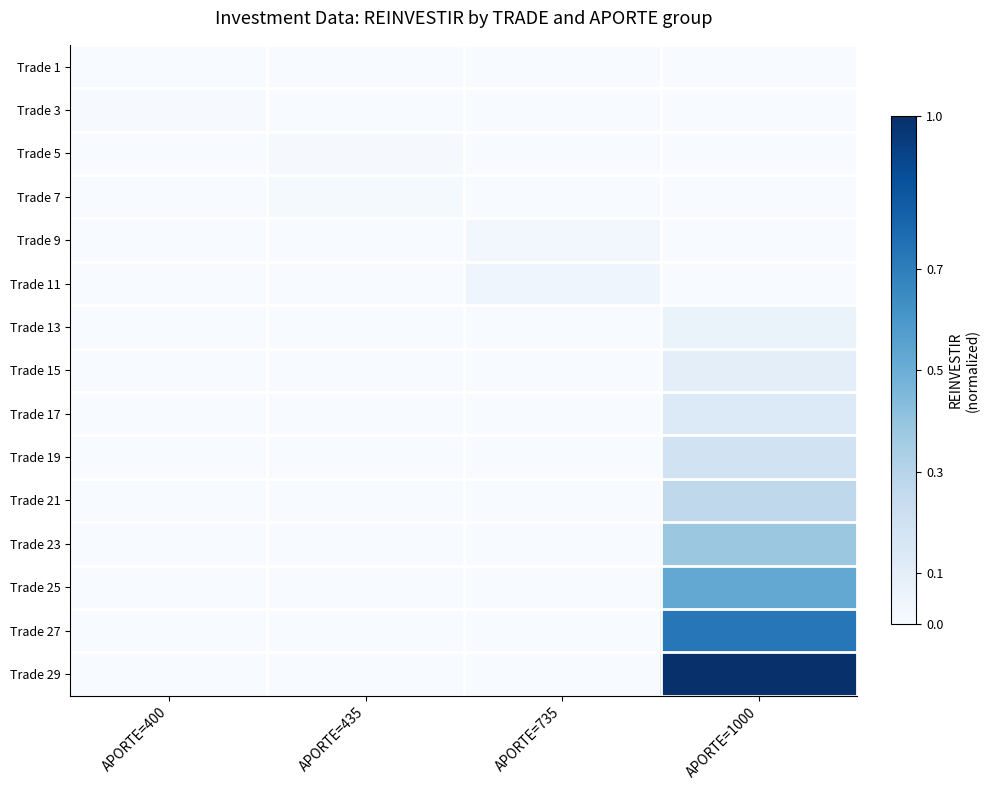

Reading left to right, extract all data points from this chart.

Trade 1: APORTE=400=0.0	APORTE=435=0.0	APORTE=735=0.0	APORTE=1000=0.0
Trade 3: APORTE=400=0.0	APORTE=435=0.0	APORTE=735=0.0	APORTE=1000=0.0
Trade 5: APORTE=400=0.0	APORTE=435=0.0	APORTE=735=0.0	APORTE=1000=0.0
Trade 7: APORTE=400=0.0	APORTE=435=0.0	APORTE=735=0.0	APORTE=1000=0.0
Trade 9: APORTE=400=0.0	APORTE=435=0.0	APORTE=735=0.0	APORTE=1000=0.0
Trade 11: APORTE=400=0.0	APORTE=435=0.0	APORTE=735=0.0	APORTE=1000=0.0
Trade 13: APORTE=400=0.0	APORTE=435=0.0	APORTE=735=0.0	APORTE=1000=0.1
Trade 15: APORTE=400=0.0	APORTE=435=0.0	APORTE=735=0.0	APORTE=1000=0.1
Trade 17: APORTE=400=0.0	APORTE=435=0.0	APORTE=735=0.0	APORTE=1000=0.1
Trade 19: APORTE=400=0.0	APORTE=435=0.0	APORTE=735=0.0	APORTE=1000=0.2
Trade 21: APORTE=400=0.0	APORTE=435=0.0	APORTE=735=0.0	APORTE=1000=0.3
Trade 23: APORTE=400=0.0	APORTE=435=0.0	APORTE=735=0.0	APORTE=1000=0.4
Trade 25: APORTE=400=0.0	APORTE=435=0.0	APORTE=735=0.0	APORTE=1000=0.5
Trade 27: APORTE=400=0.0	APORTE=435=0.0	APORTE=735=0.0	APORTE=1000=0.7
Trade 29: APORTE=400=0.0	APORTE=435=0.0	APORTE=735=0.0	APORTE=1000=1.0